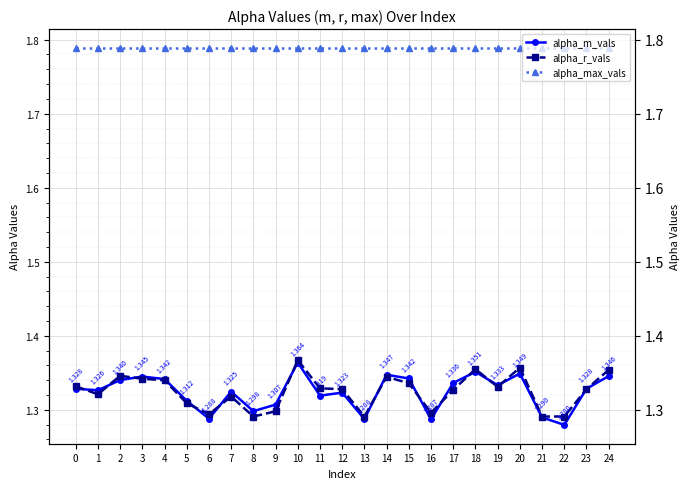

True or false: alpha_m_vals and alpha_max_vals cross at least once.

False